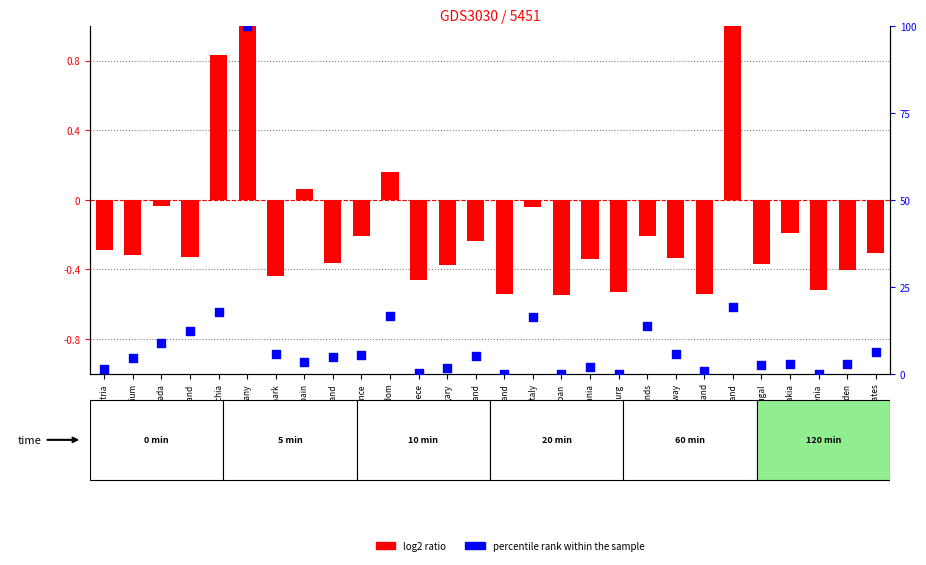

Which series reaches the minimum Y coordinate?

log2 ratio